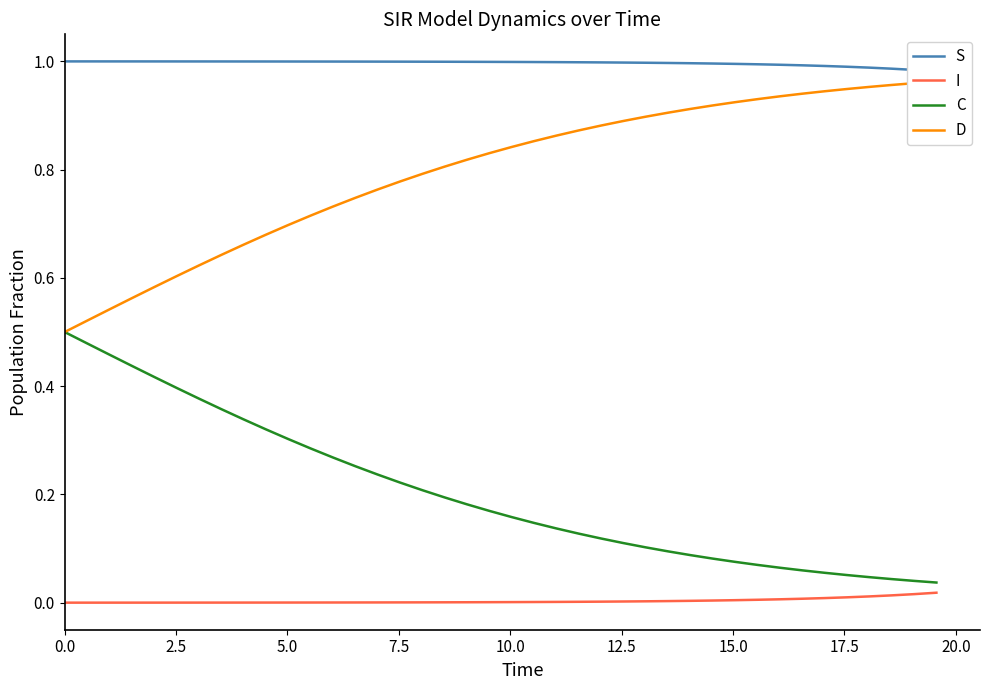

What is the label of the 28th point from the right?

12